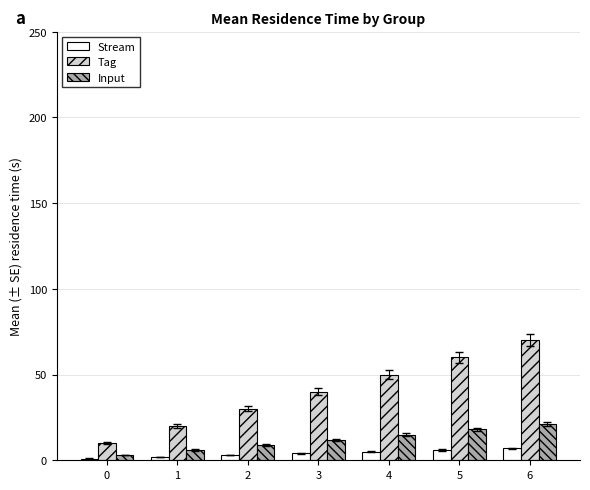

What is the difference between the maximum and minimum values in the Tag series?

60